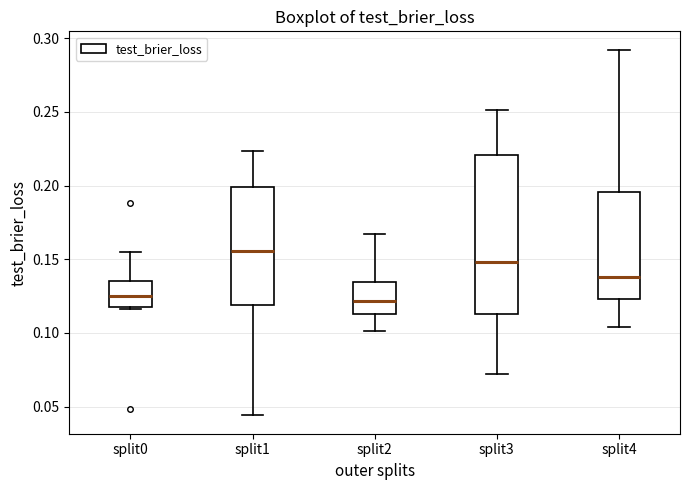

Reading left to right, read every box against the y-axis: the position of its median line, the range the box covers, and the ends of its whiskers. The values are not printed on the chart, so give them approximately, as read against the axis.

split0: median 0.125, box 0.120 to 0.135, whiskers 0.115 to 0.155
split1: median 0.155, box 0.120 to 0.200, whiskers 0.045 to 0.225
split2: median 0.120, box 0.115 to 0.135, whiskers 0.100 to 0.165
split3: median 0.150, box 0.115 to 0.220, whiskers 0.070 to 0.250
split4: median 0.140, box 0.125 to 0.195, whiskers 0.105 to 0.290